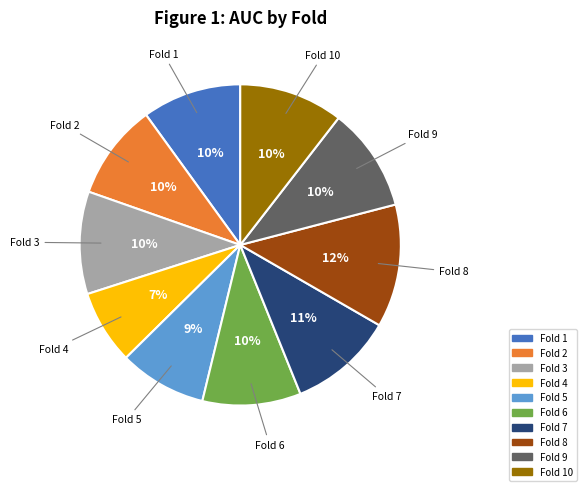

To the nearest percent, what is the average slice percentage?

10%